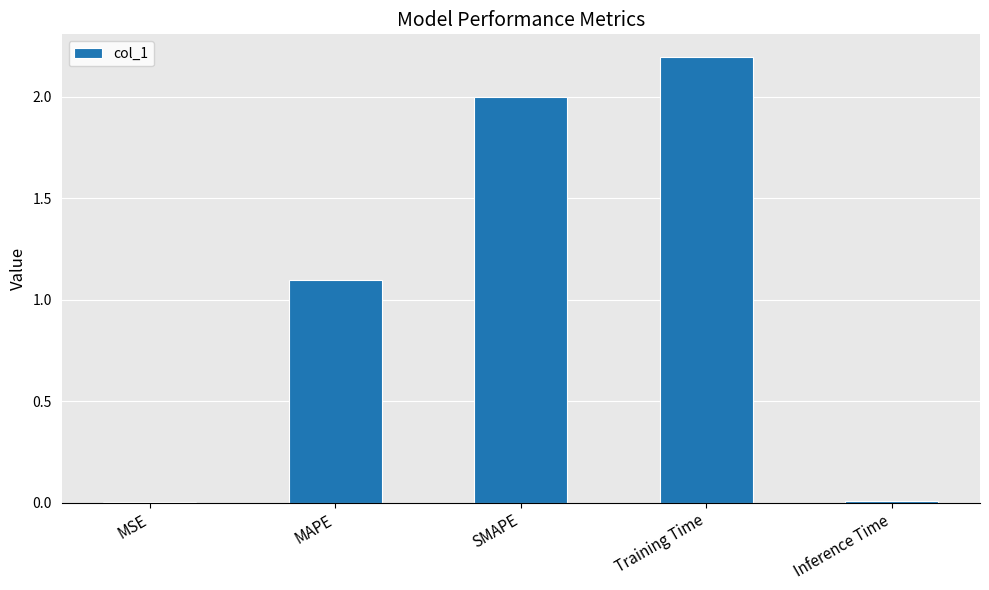

Count the number of values greater than 1.

3